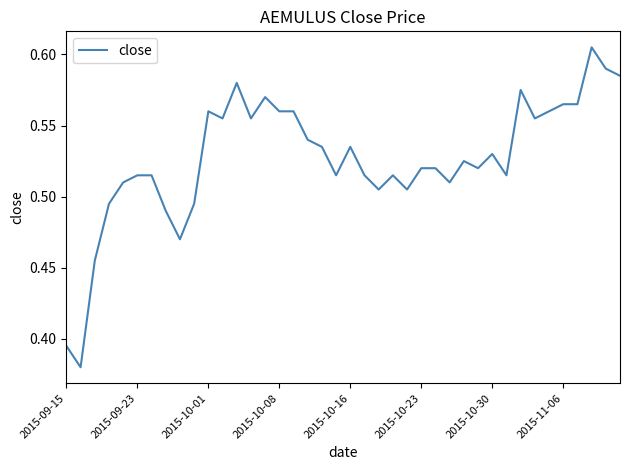

True or false: the data shows 0.2 at 2015-11-06.

False